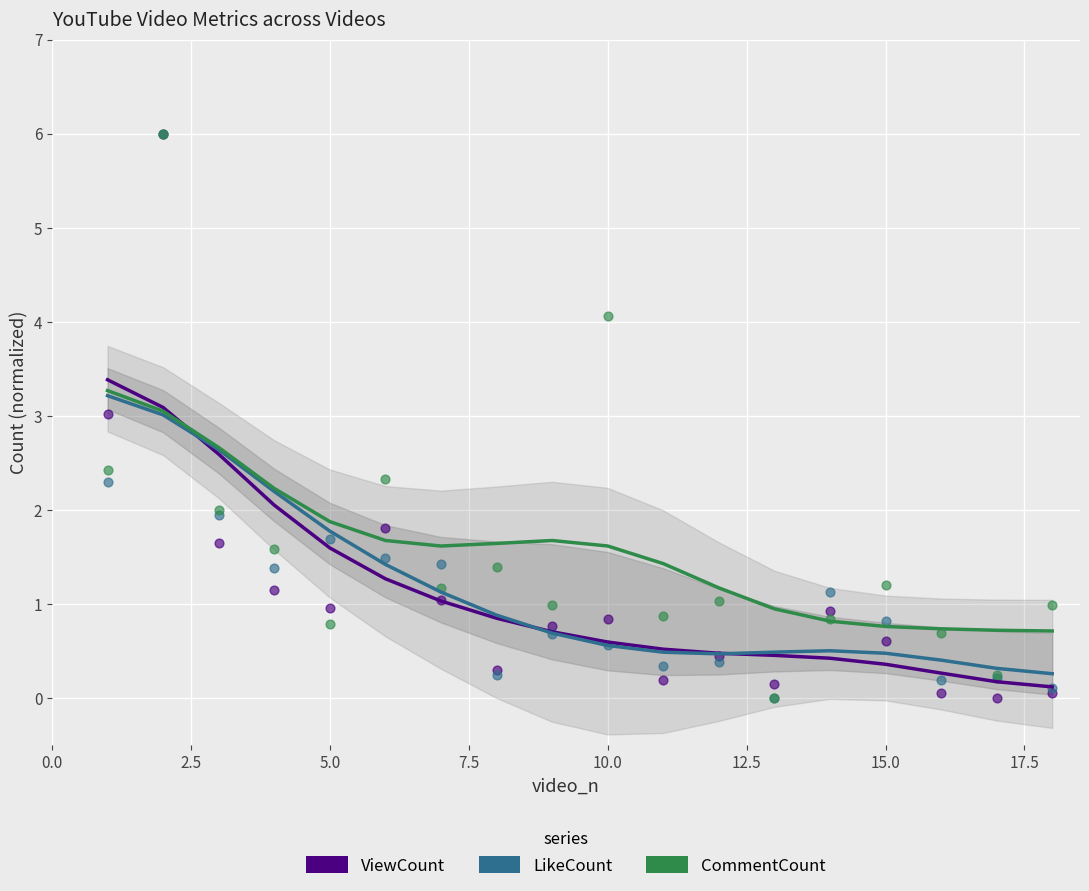

Which series has the largest Y range (max minus min)?

ViewCount